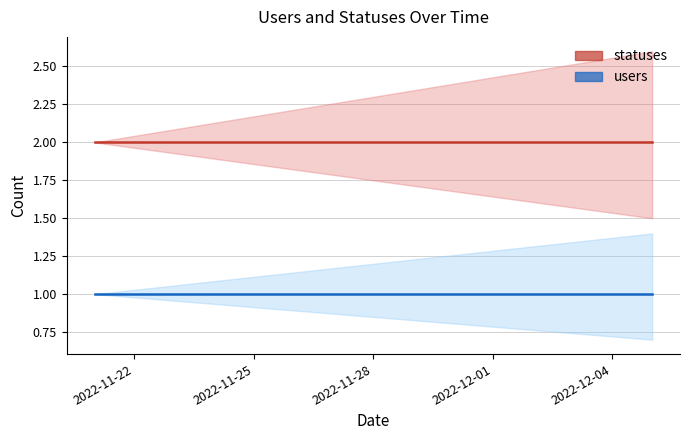

At which category does the chart reach its minimum across all series?

2022-11-21